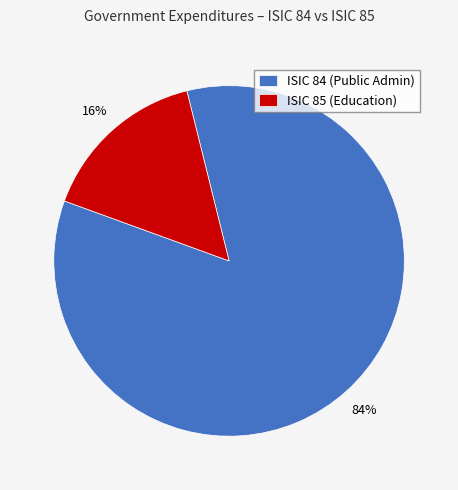

Is it true that ISIC 84 (Public Admin) is 84% of the pie?

True